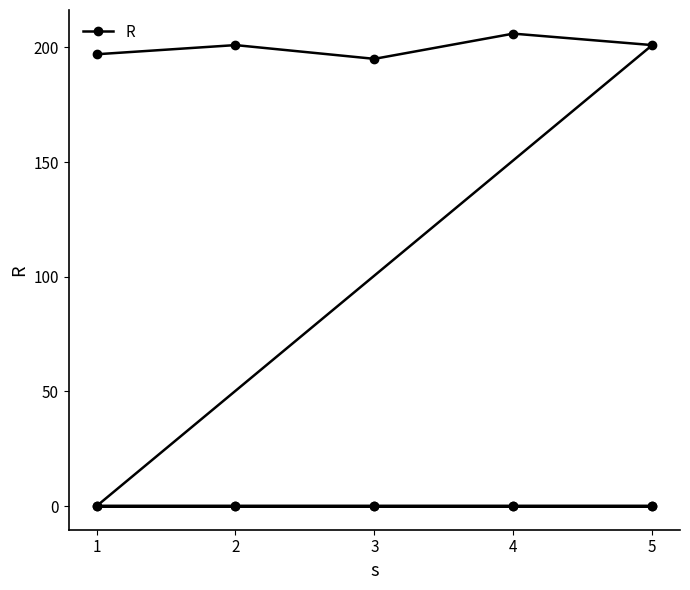

How many values exceed 0?

5